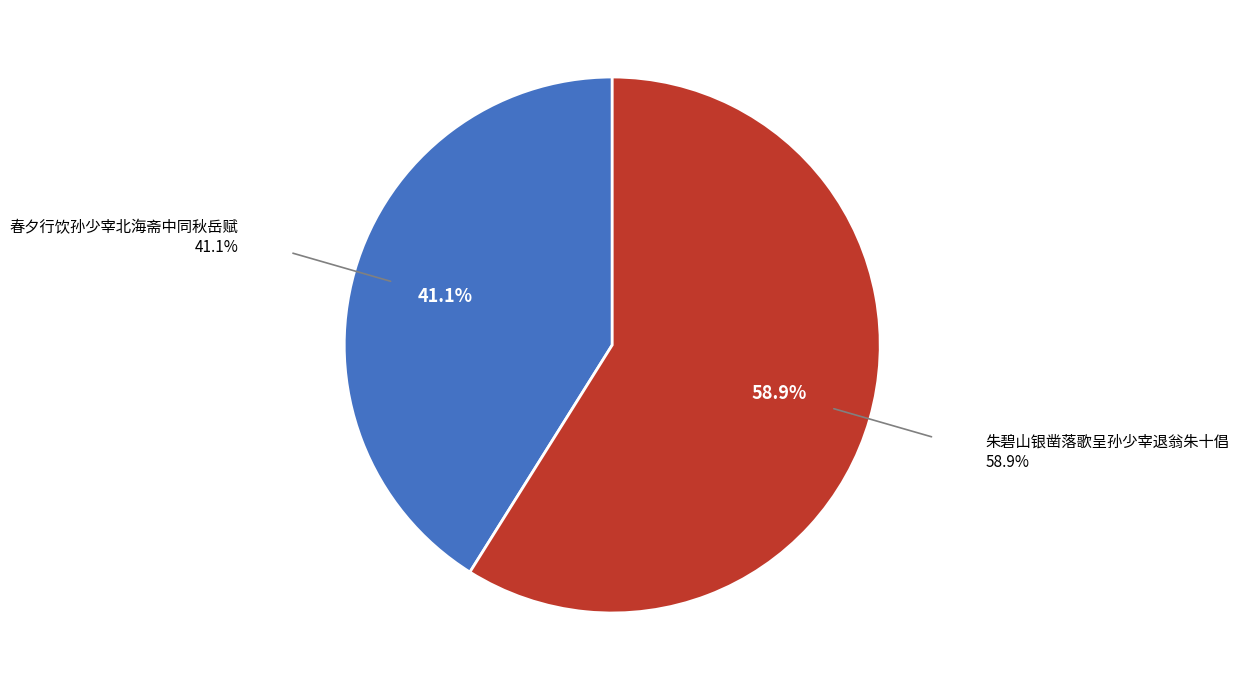

To the nearest percent, what is the combined percentage of 春夕行饮孙少宰北海斋中同秋岳赋 and 朱碧山银凿落歌呈孙少宰退翁朱十倡?

100%